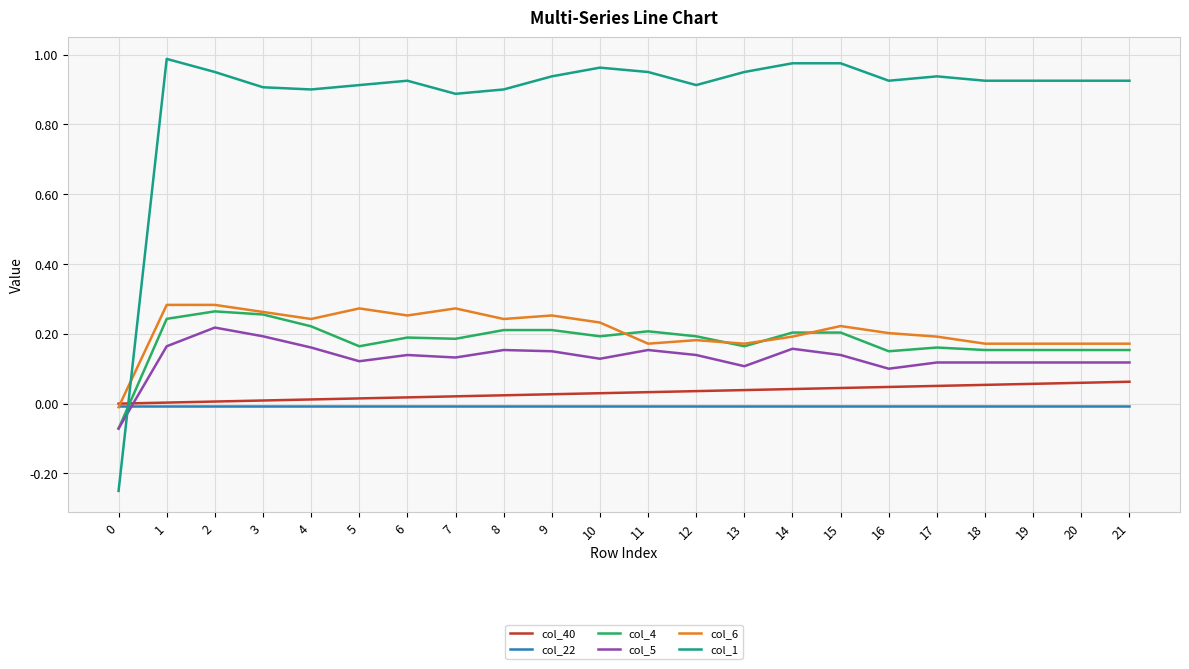

Is the value of col_4 at 8 greater than the value of col_1 at 2?

No